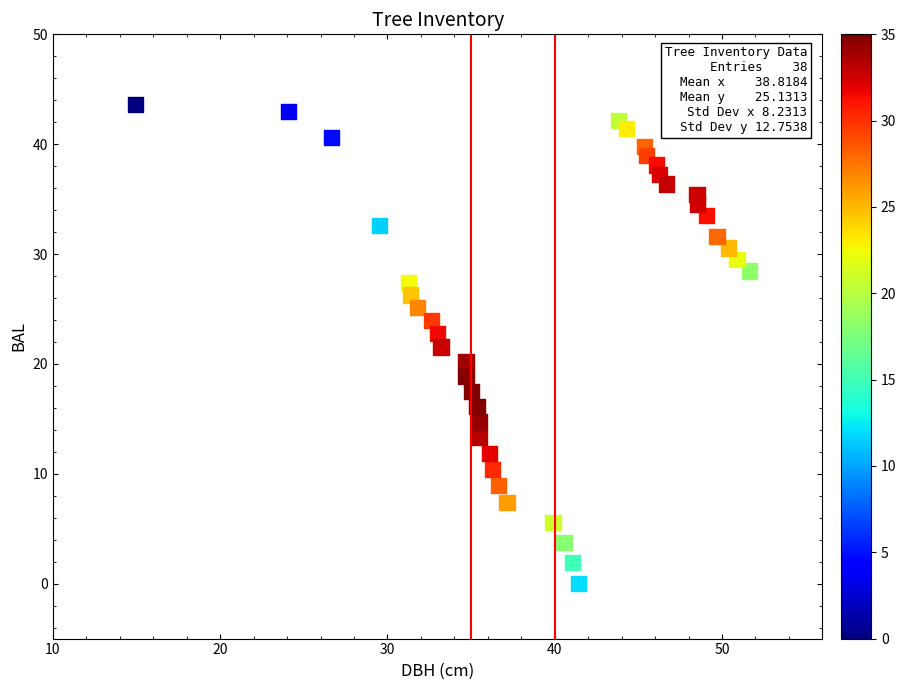

What is the range of X values (max minus min)?

36.7